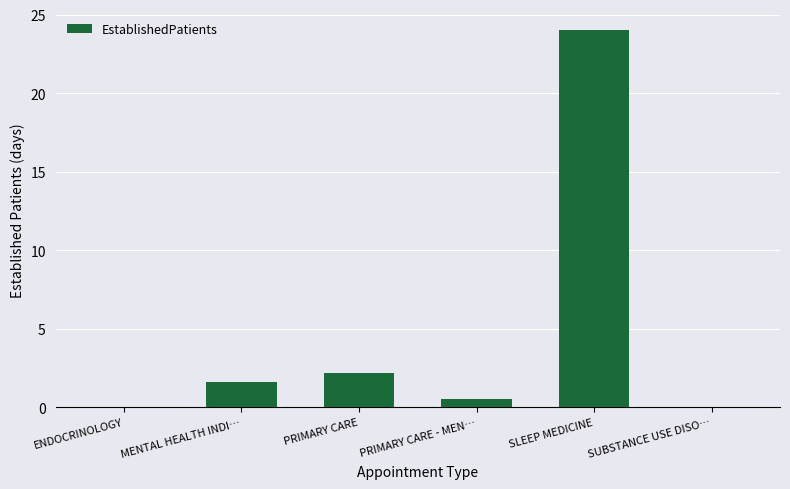

What is the change in value from MENTAL HEALTH INDI… to SUBSTANCE USE DISO…?

-1.6